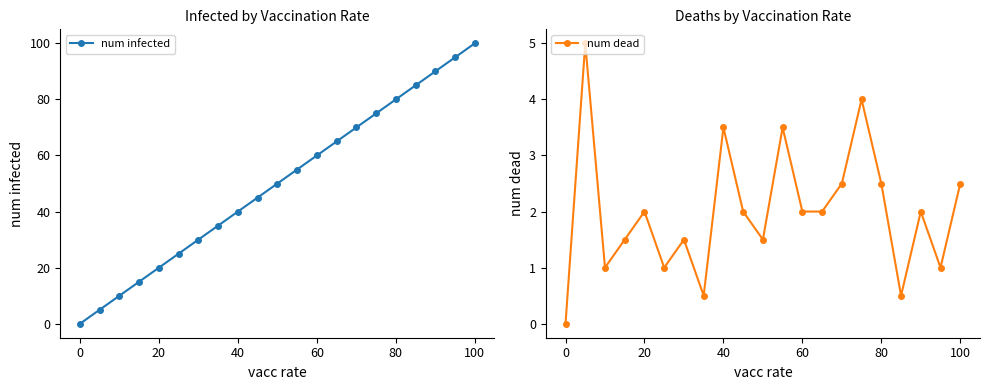

Rank the series by their average value, from lowest to highest.

num dead, num infected